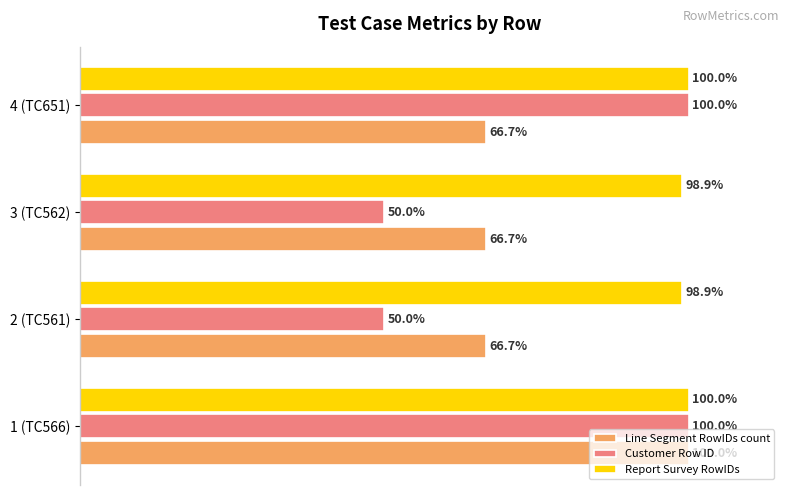

Which series changed the most between 1 (TC566) and 4 (TC651)?

Line Segment RowIDs count